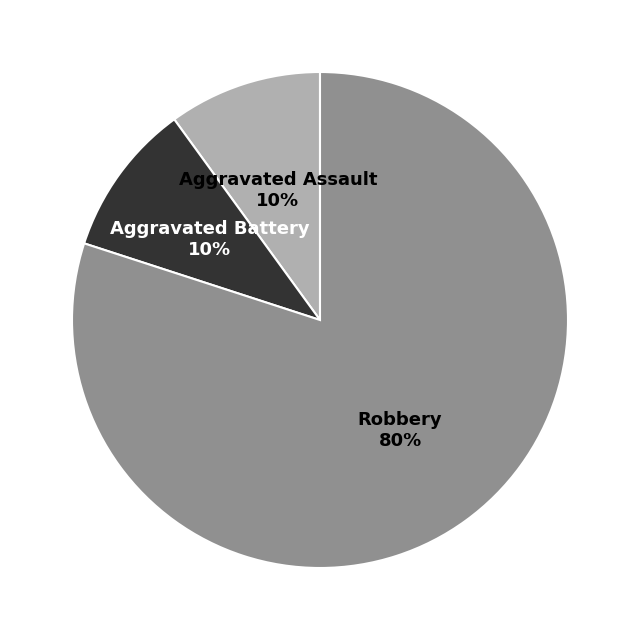

Is there a majority slice in this chart?

Yes